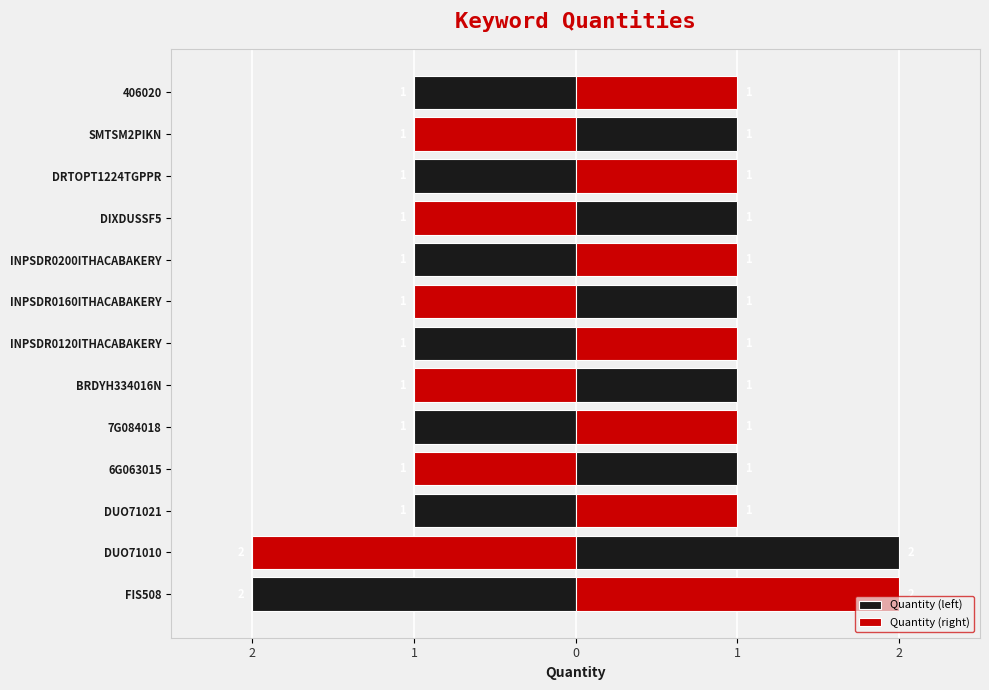

How many data points in Quantity (right) are above 1?

2